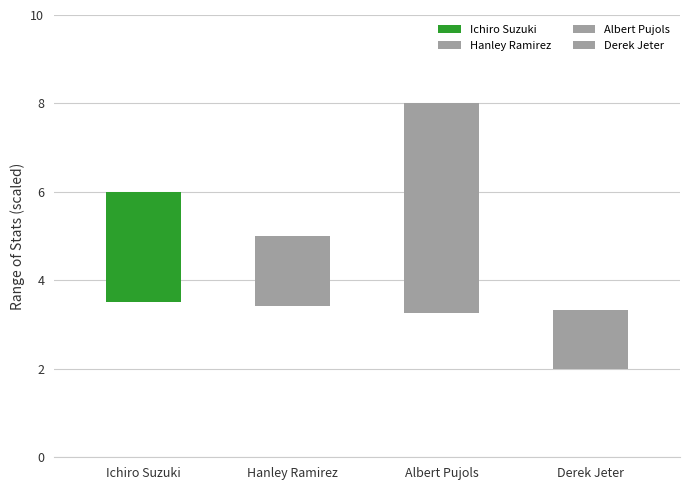

How many categories are shown in the chart?

4